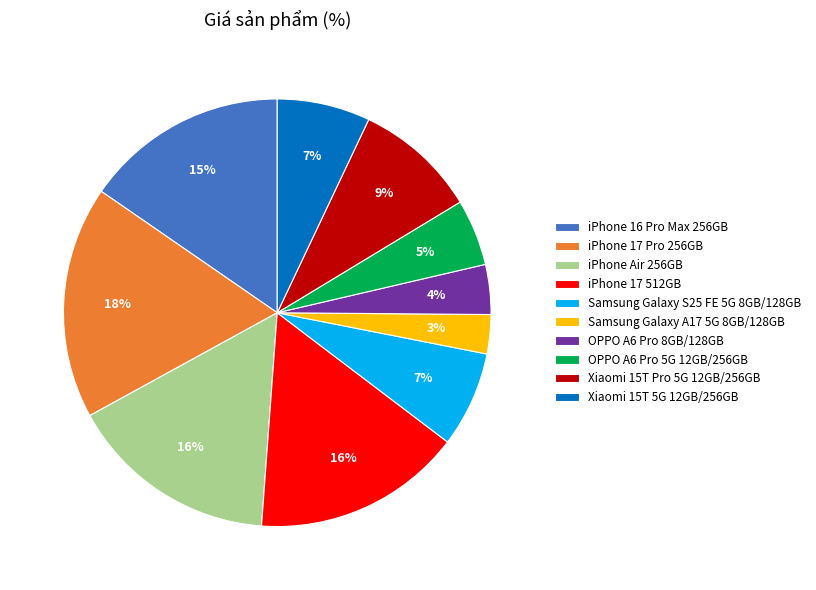

Do Samsung Galaxy A17 5G 8GB/128GB and iPhone 17 512GB together represent more than half of the pie?

No